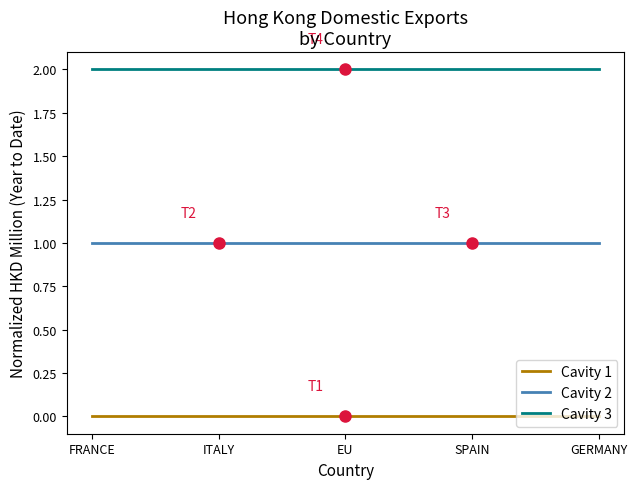

Rank the series by their maximum value, from highest to lowest.

Cavity 3, Cavity 2, Cavity 1